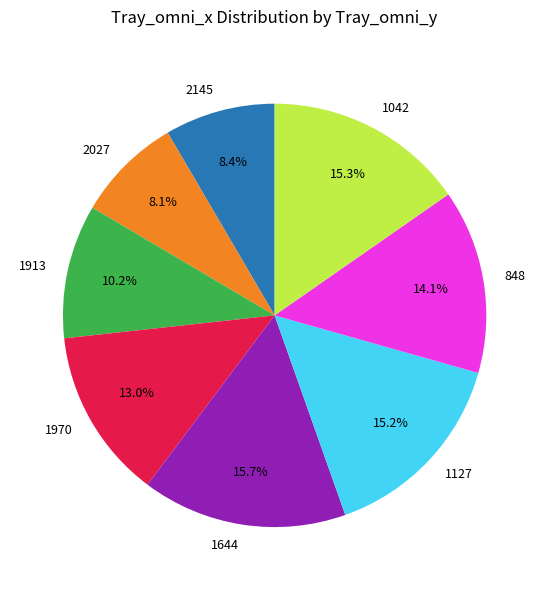

True or false: 1644 accounts for 7% of the total.

False